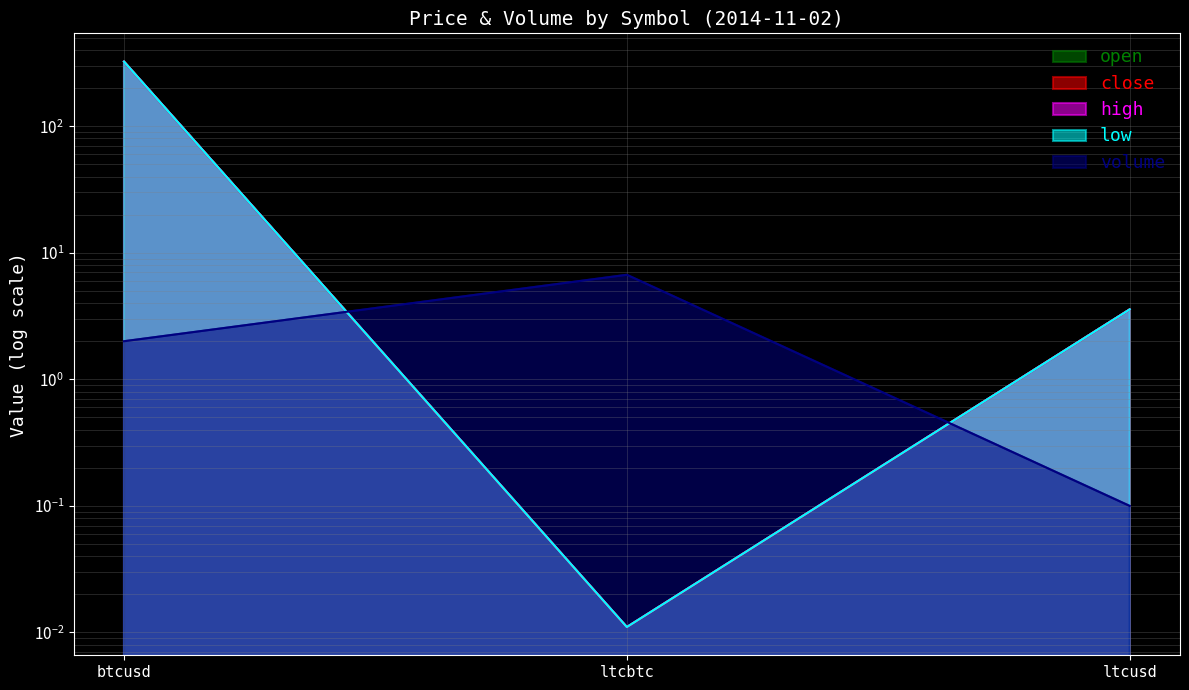

What is the value of the high point at the 1st from the left?

323.8